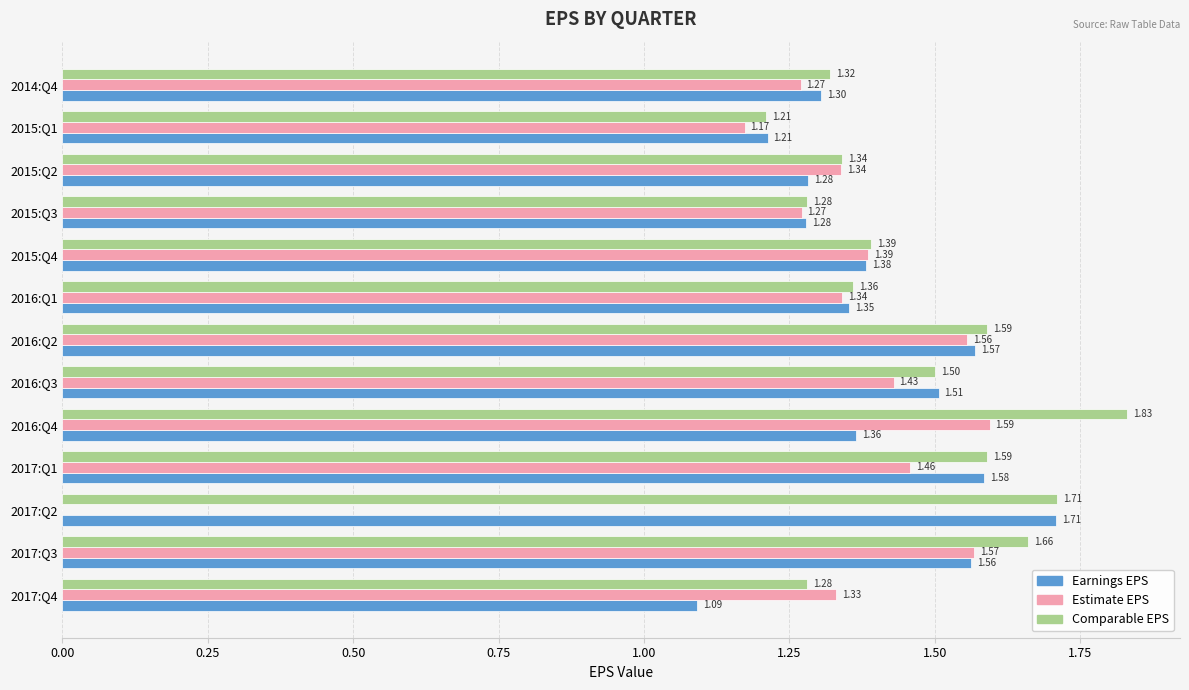

What is the sum of the Estimate EPS values at 2015:Q4 and 2017:Q3?

3.0